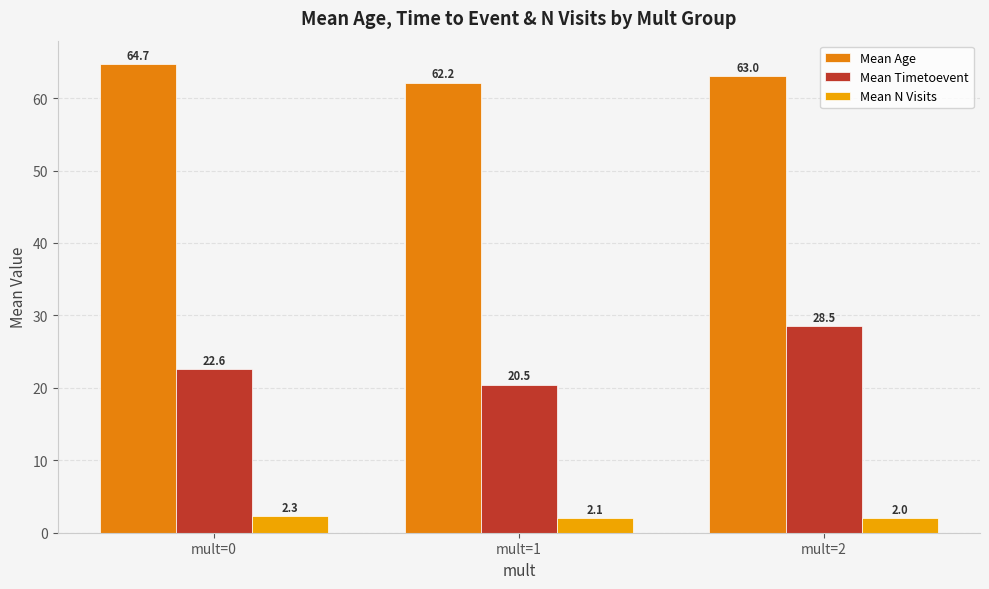

How many bars are there in total?

9